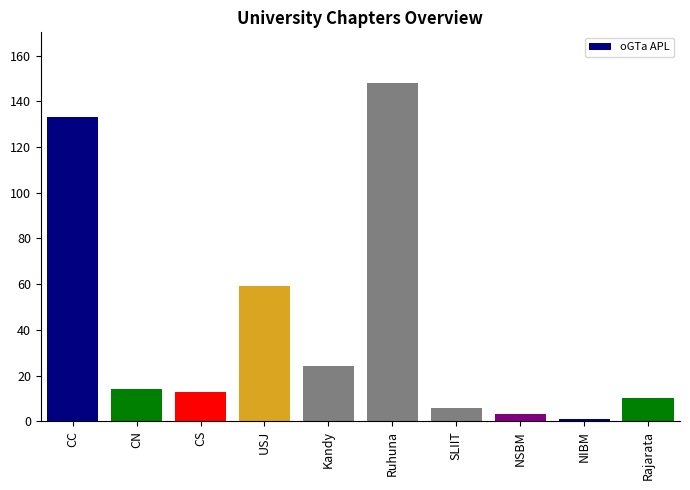

Which has a higher value, CC or Rajarata?

CC